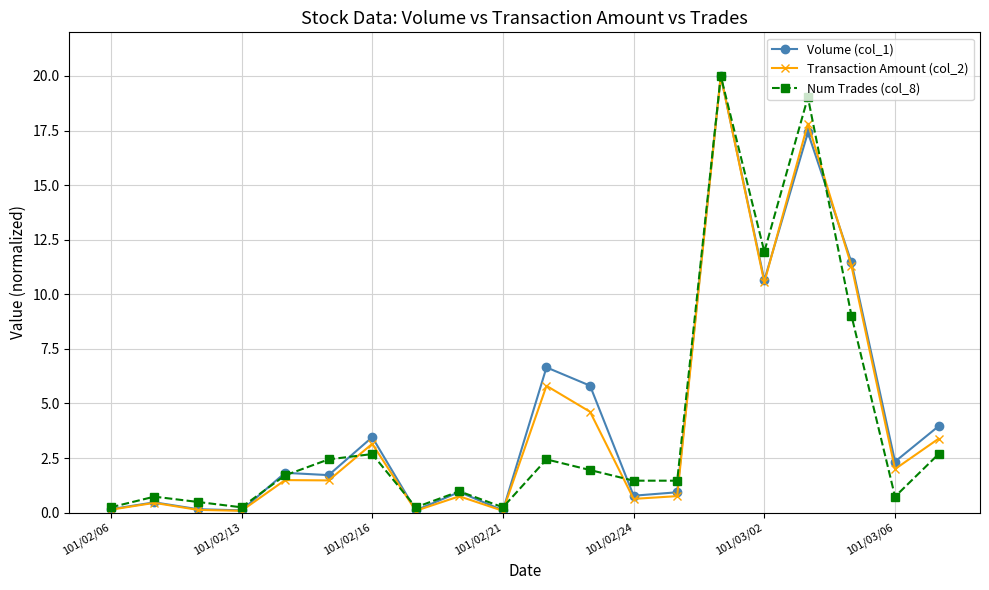

What is the highest value of the Transaction Amount (col_2) series?

20.0